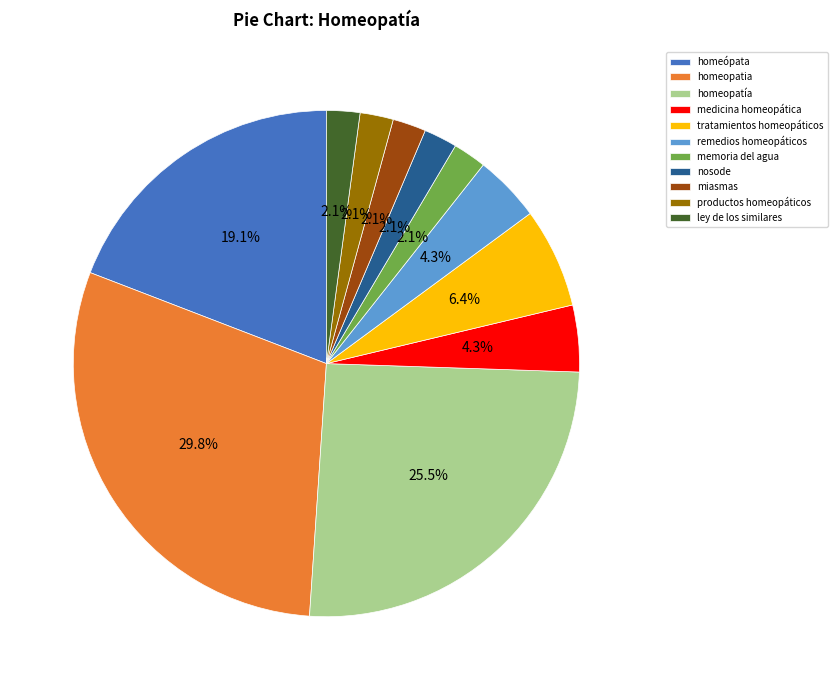

Which slice is the largest?

homeopatia